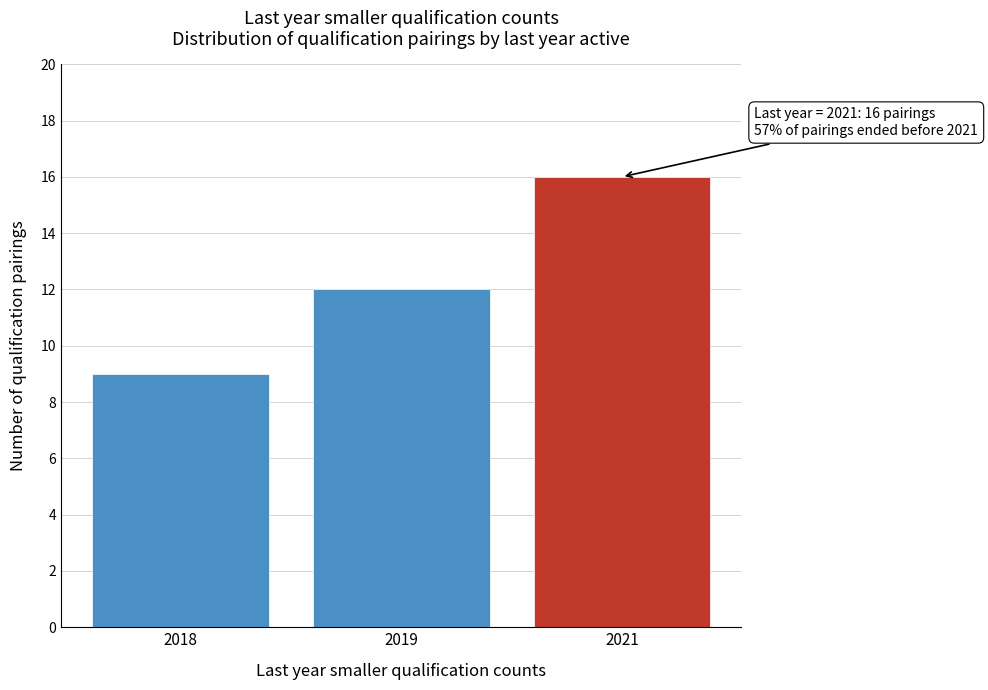

Reading right to left, transcribe all the data shown in this chart.

2021=16	2019=12	2018=9